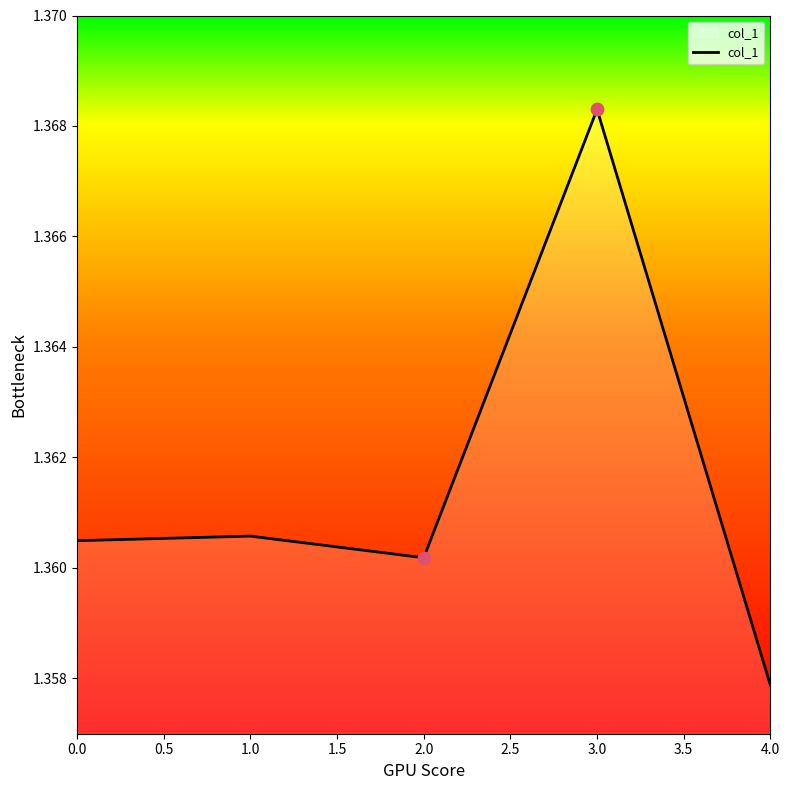

Which has a higher value, 2.0 or 1.0?

1.0